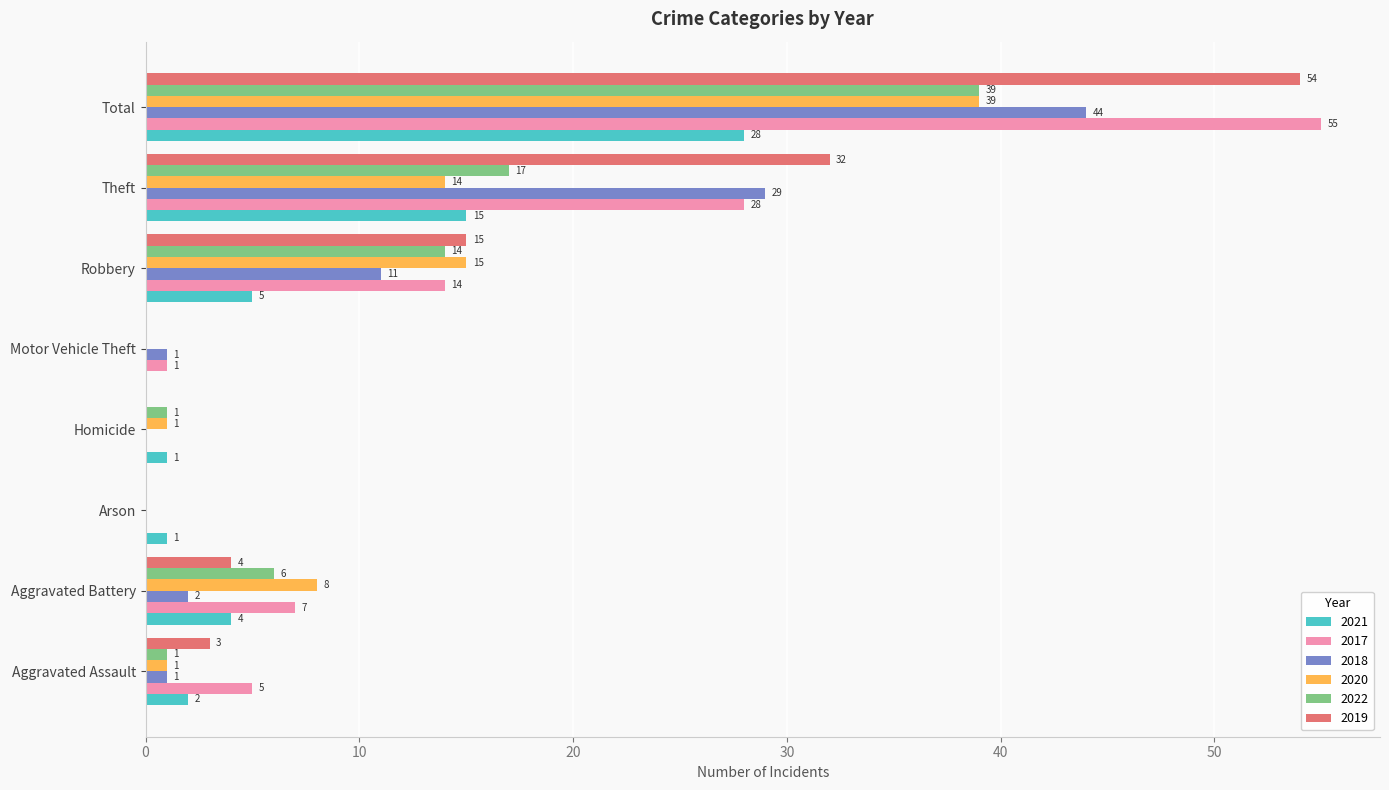

What is the sum of all 2020 values?

78